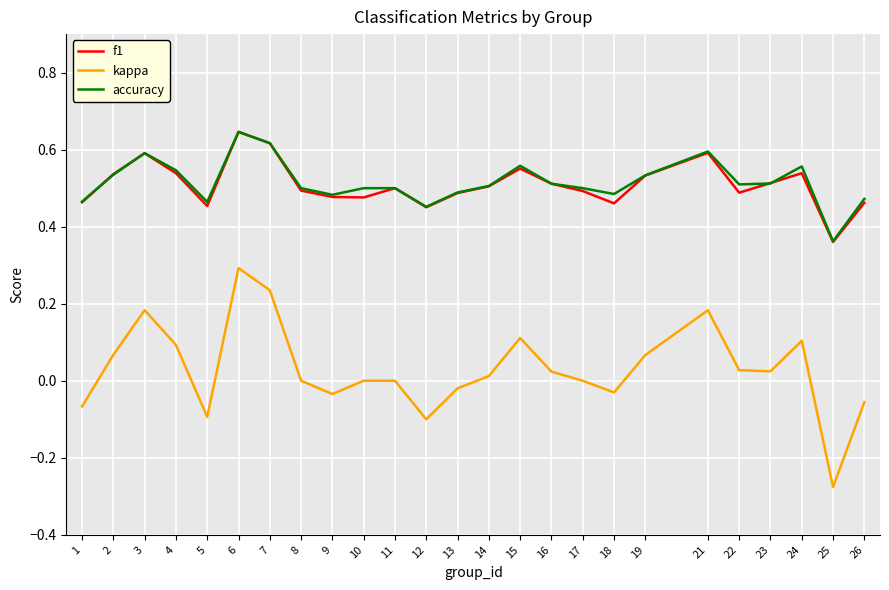

True or false: f1 has more than 1 points higher than both neighbors.

True